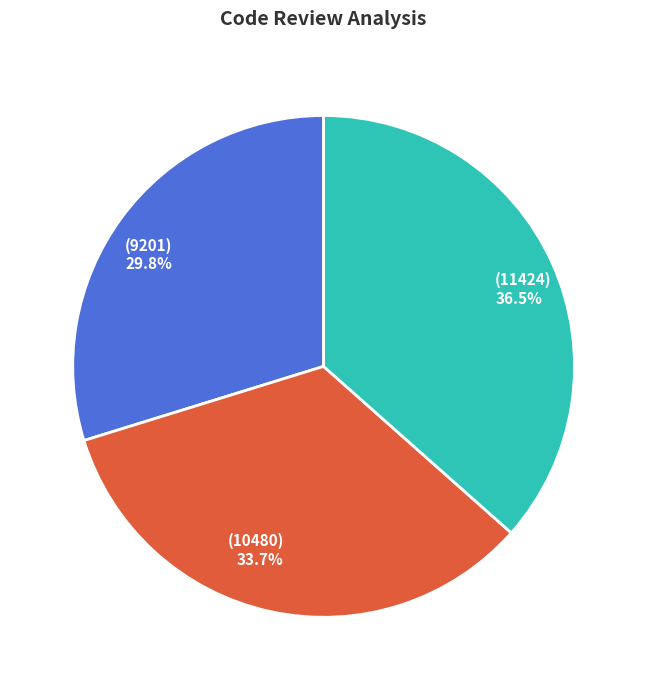

Does any single category account for the majority?

No